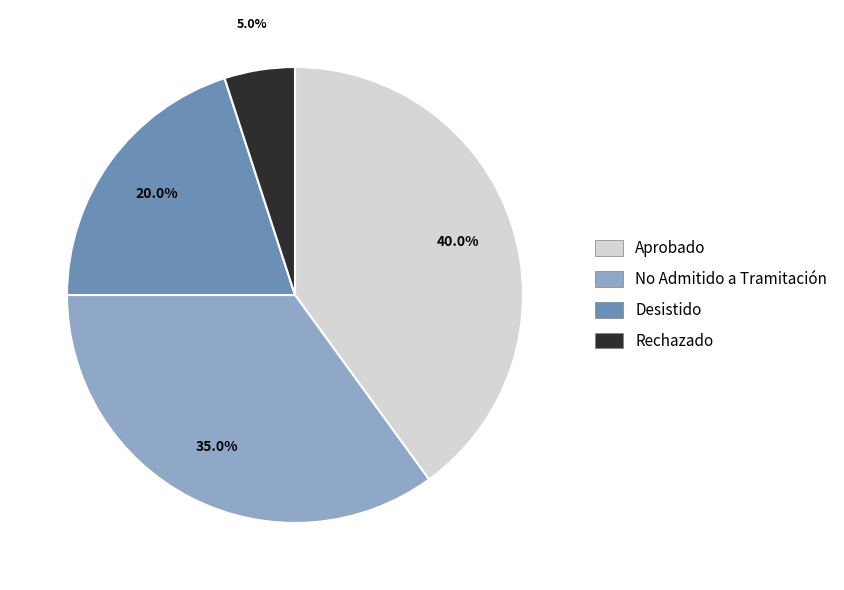

The Desistido slice represents 20% of the pie. True or false?

True